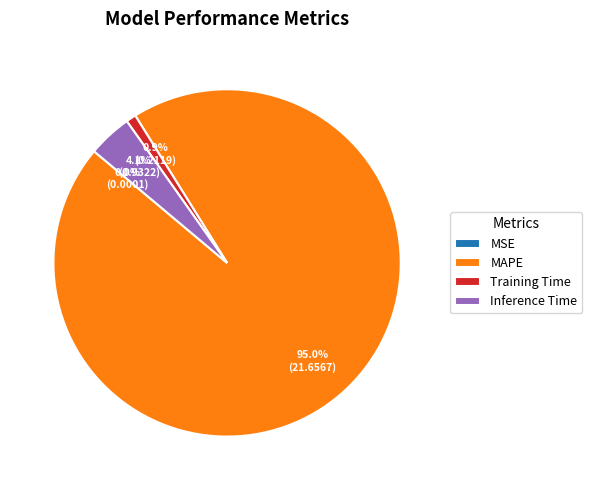

Which category has the biggest portion of the pie?

MAPE